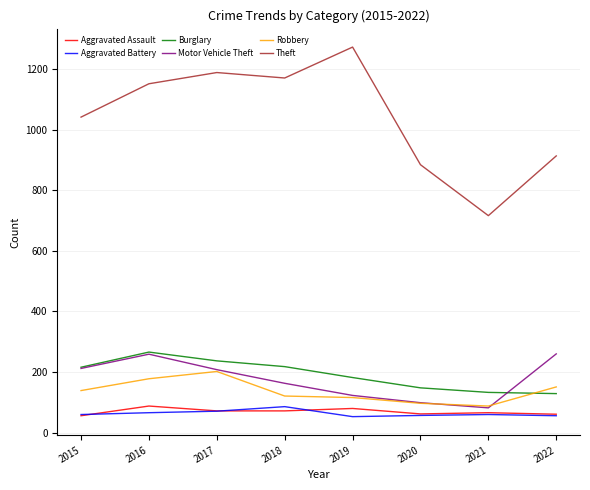

Which series has the largest range (max minus min)?

Theft